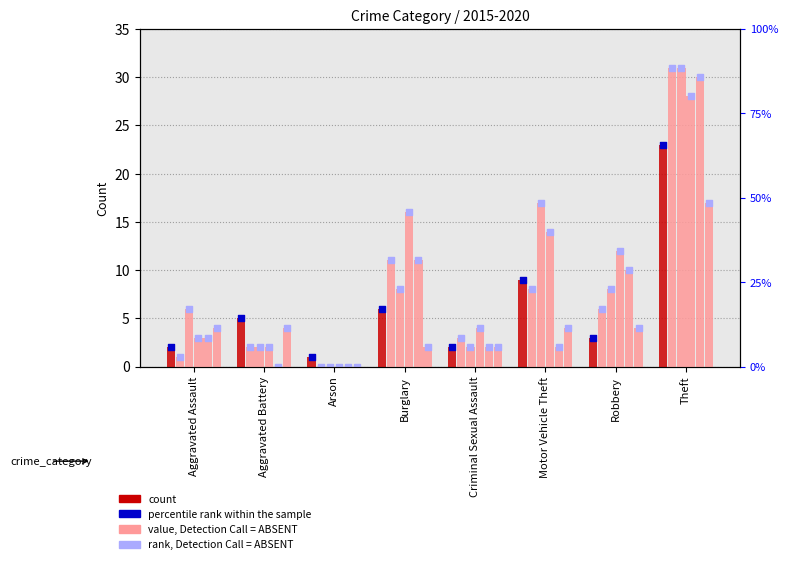

At which category is the sum across all series the highest?

Theft